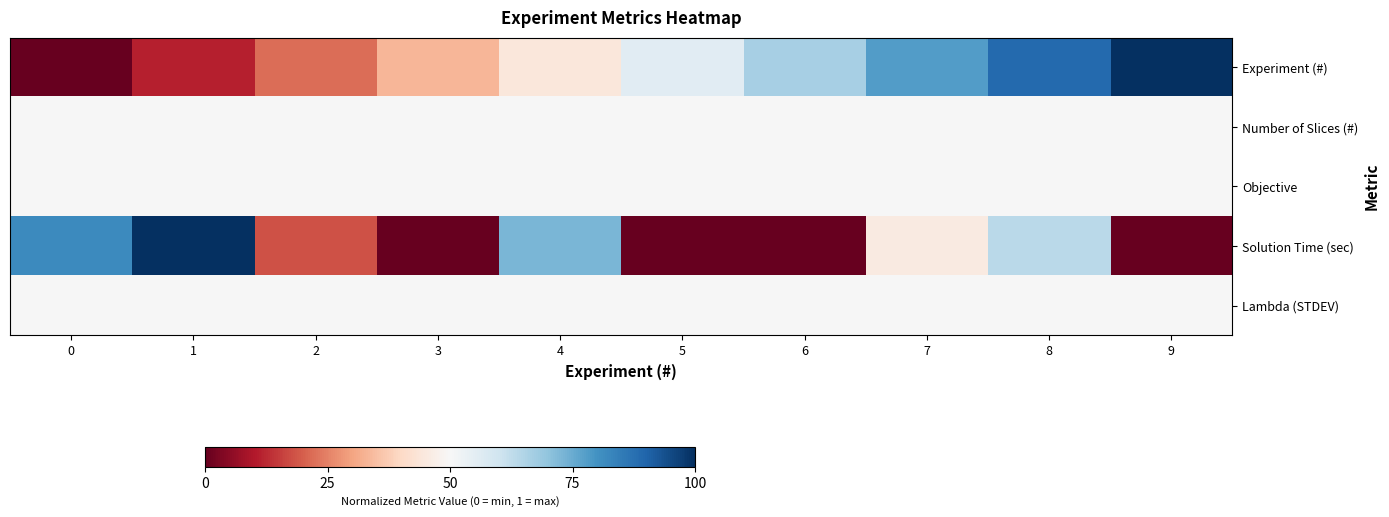

At how many categories does at least one series exceed 0?

10